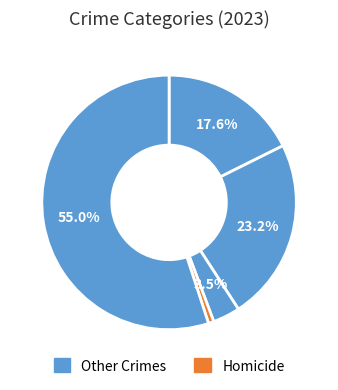

How many segments does this pie chart have?

5